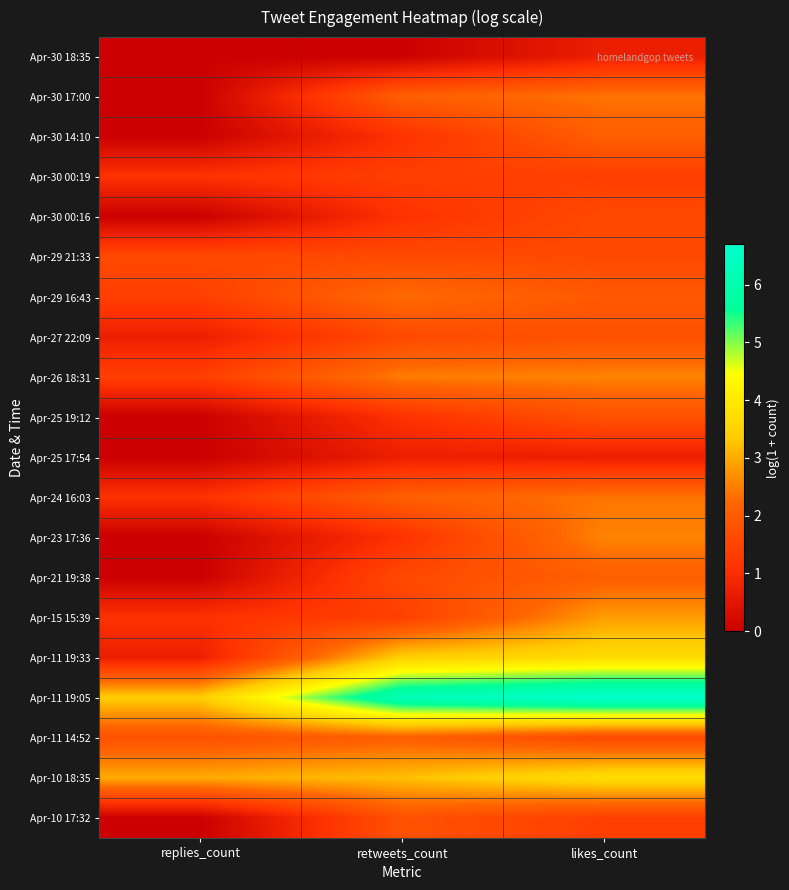

Reading left to right, transcribe all the data shown in this chart.

Apr-30 18:35: replies_count=0.0	retweets_count=0.0	likes_count=0.7
Apr-30 17:00: replies_count=0.0	retweets_count=2.1	likes_count=2.4
Apr-30 14:10: replies_count=0.0	retweets_count=1.1	likes_count=2.1
Apr-30 00:19: replies_count=1.1	retweets_count=1.4	likes_count=1.4
Apr-30 00:16: replies_count=0.0	retweets_count=1.1	likes_count=1.6
Apr-29 21:33: replies_count=1.6	retweets_count=1.6	likes_count=1.6
Apr-29 16:43: replies_count=1.4	retweets_count=2.3	likes_count=1.9
Apr-27 22:09: replies_count=0.7	retweets_count=1.6	likes_count=1.8
Apr-26 18:31: replies_count=1.4	retweets_count=2.5	likes_count=2.6
Apr-25 19:12: replies_count=0.0	retweets_count=1.1	likes_count=1.8
Apr-25 17:54: replies_count=0.0	retweets_count=0.7	likes_count=0.7
Apr-24 16:03: replies_count=1.1	retweets_count=2.1	likes_count=2.4
Apr-23 17:36: replies_count=0.0	retweets_count=1.1	likes_count=2.6
Apr-21 19:38: replies_count=0.0	retweets_count=1.6	likes_count=2.1
Apr-15 15:39: replies_count=1.1	retweets_count=1.4	likes_count=2.8
Apr-11 19:33: replies_count=0.7	retweets_count=3.4	likes_count=3.7
Apr-11 19:05: replies_count=3.4	retweets_count=6.2	likes_count=6.7
Apr-11 14:52: replies_count=1.8	retweets_count=2.1	likes_count=1.6
Apr-10 18:35: replies_count=3.0	retweets_count=3.2	likes_count=3.7
Apr-10 17:32: replies_count=0.0	retweets_count=1.8	likes_count=1.4